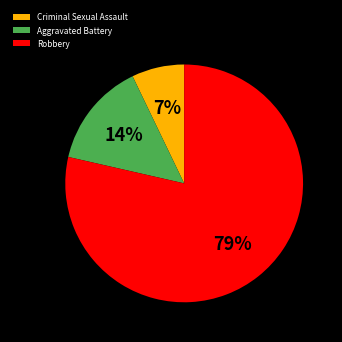

What is the largest slice in the pie chart?

Robbery